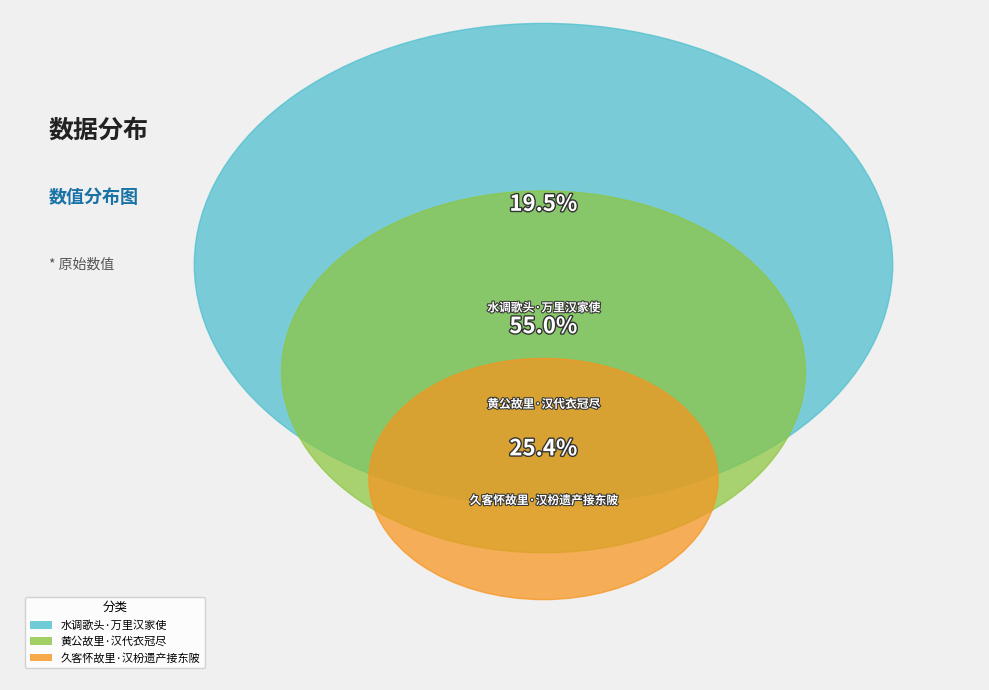

How many segments does this pie chart have?

3